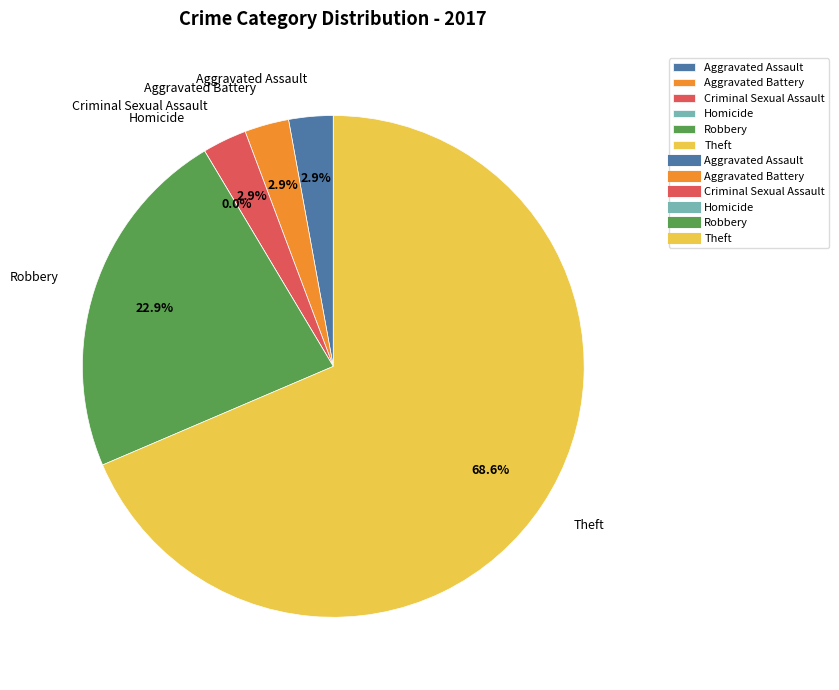

Which has a higher value, Aggravated Assault or Theft?

Theft